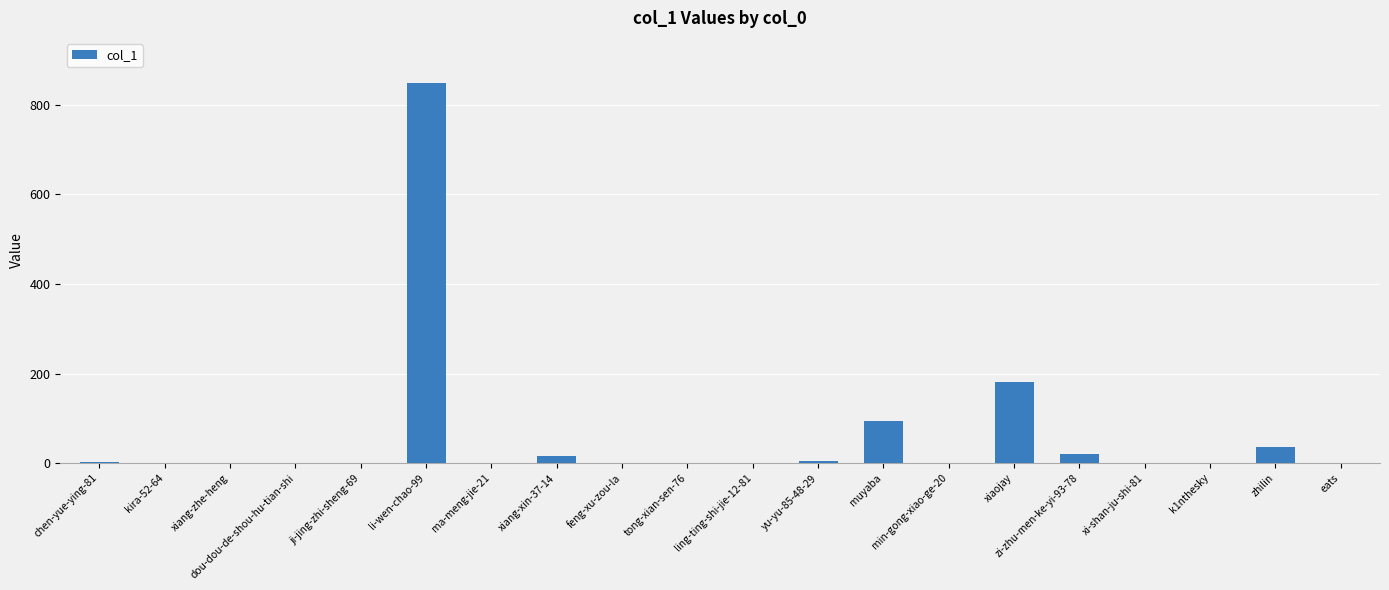

Approximately how many times larger is the value at xiaojay compared to zi-zhu-men-ke-yi-93-78?

8.6